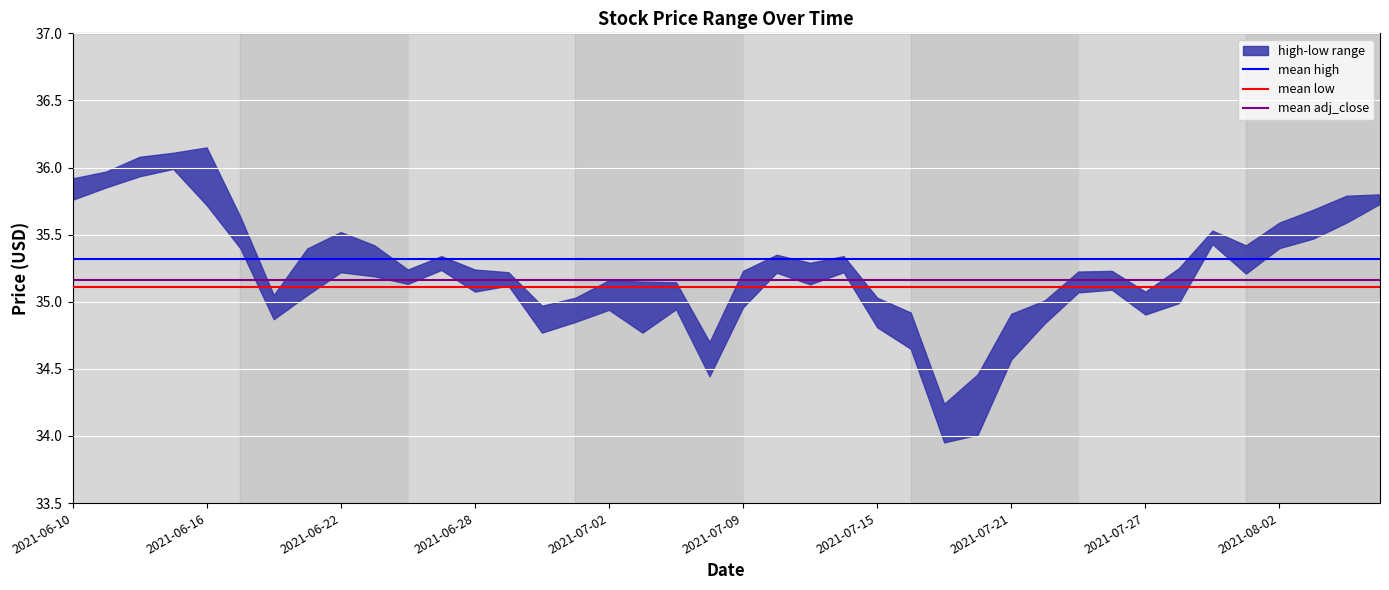

Which series has the largest total across all categories?

mean high